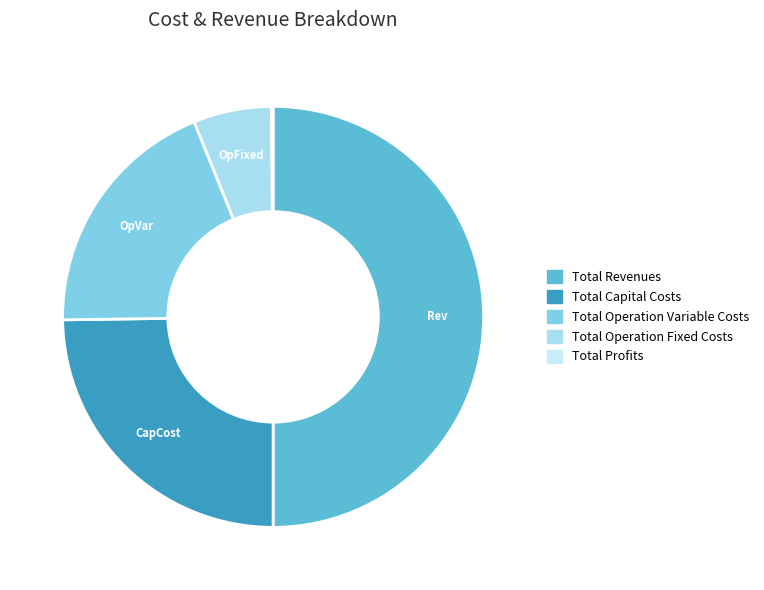

Rank the categories by value from lowest to highest.

Total Profits, Total Operation Fixed Costs, Total Operation Variable Costs, Total Capital Costs, Total Revenues